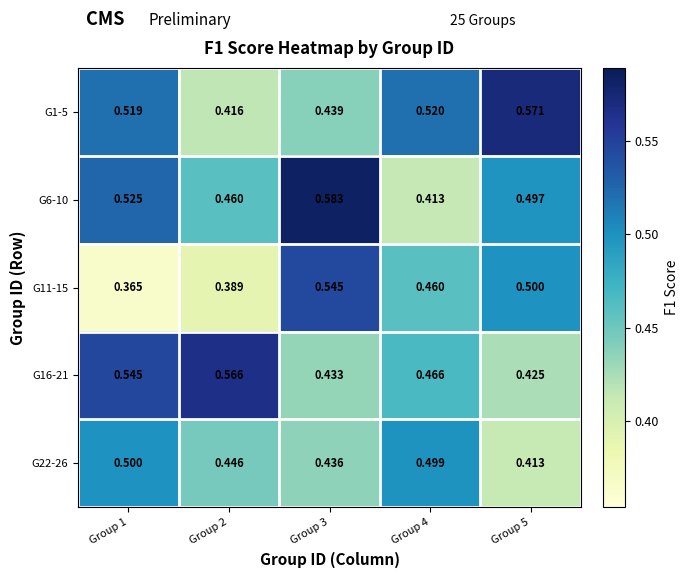

What is the total value across all series at Group 5?

2.4